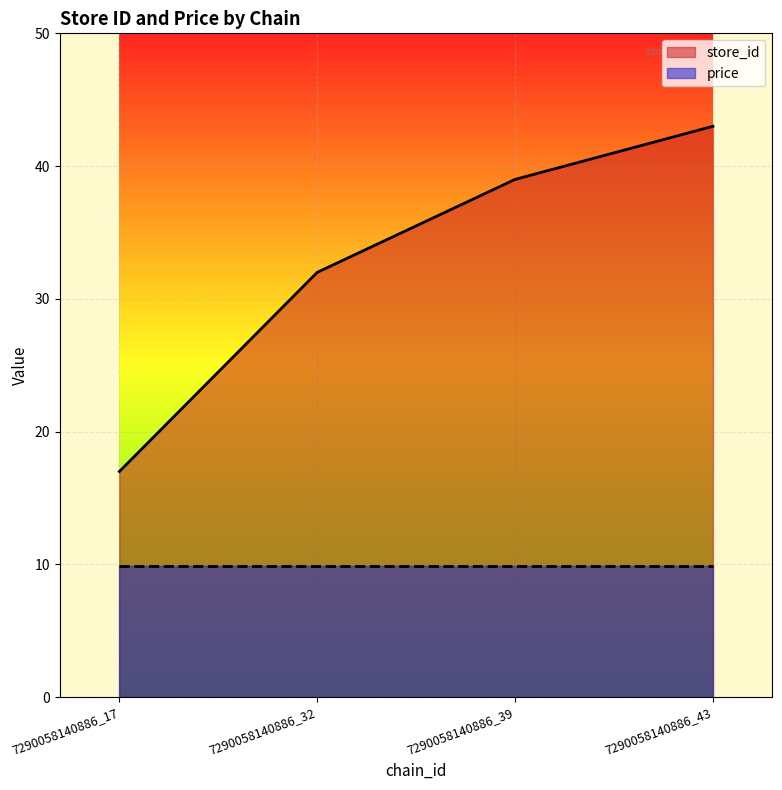

What is the ratio of the value at 7290058140886_17 to the value at 7290058140886_39?

0.4